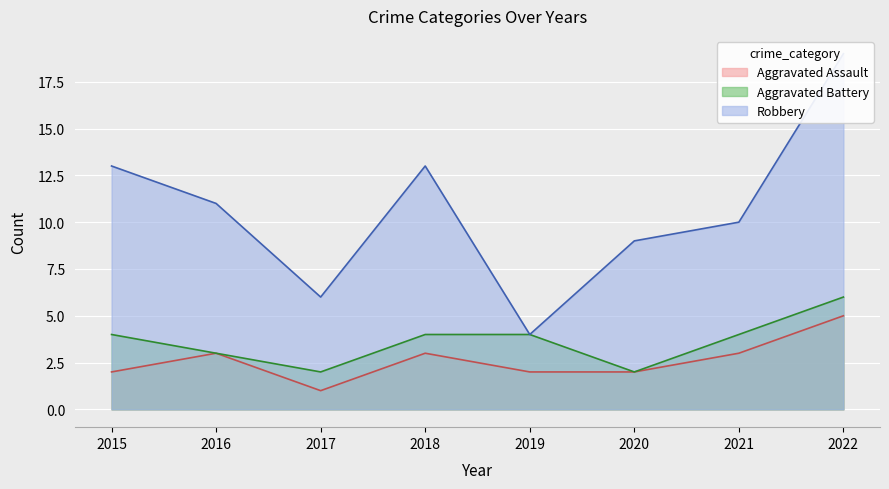

True or false: Aggravated Assault has a value of 1 at 2018.

False